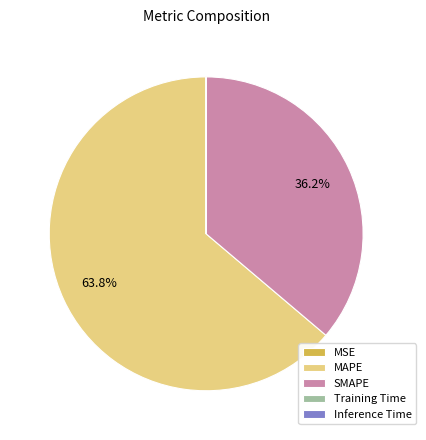

Which slice is the largest?

MAPE